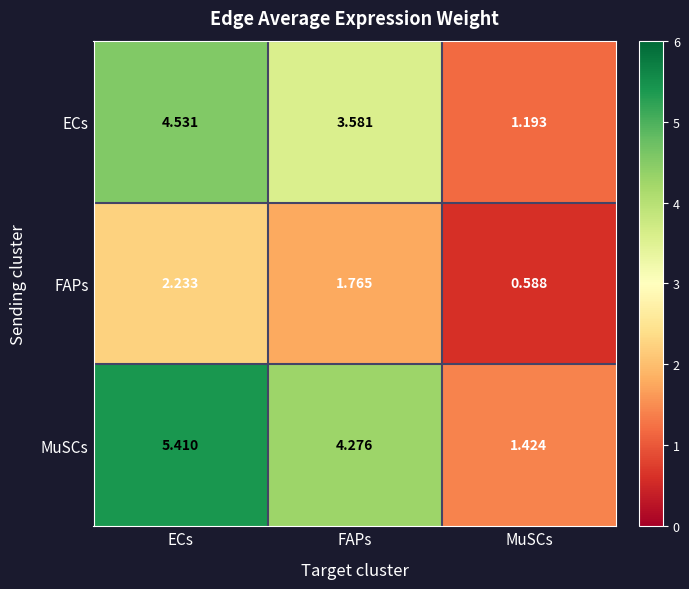

Which series changed the most between ECs and FAPs?

MuSCs